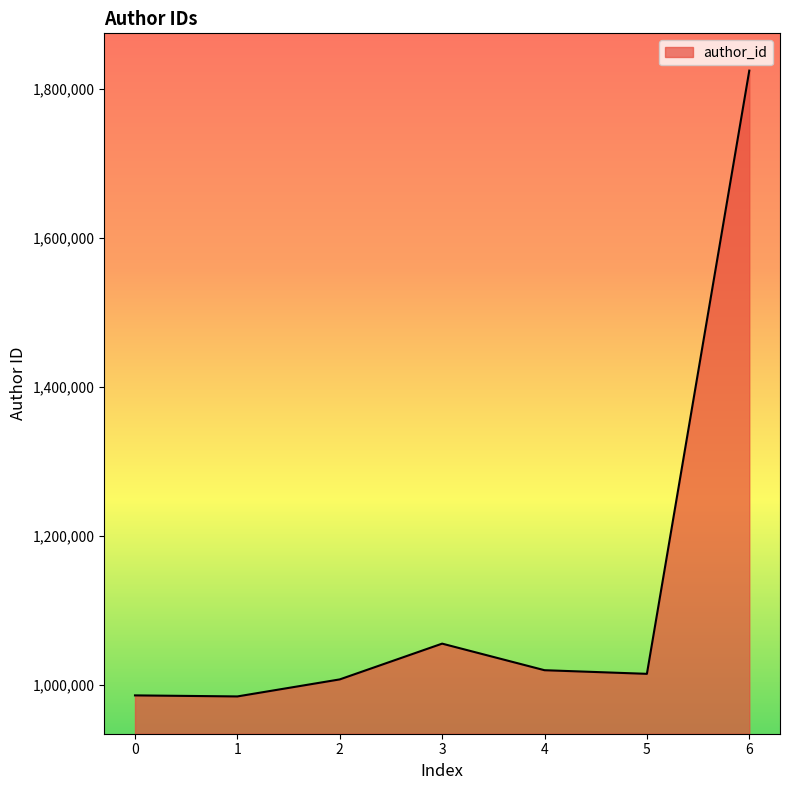

Where is the first local maximum?

3